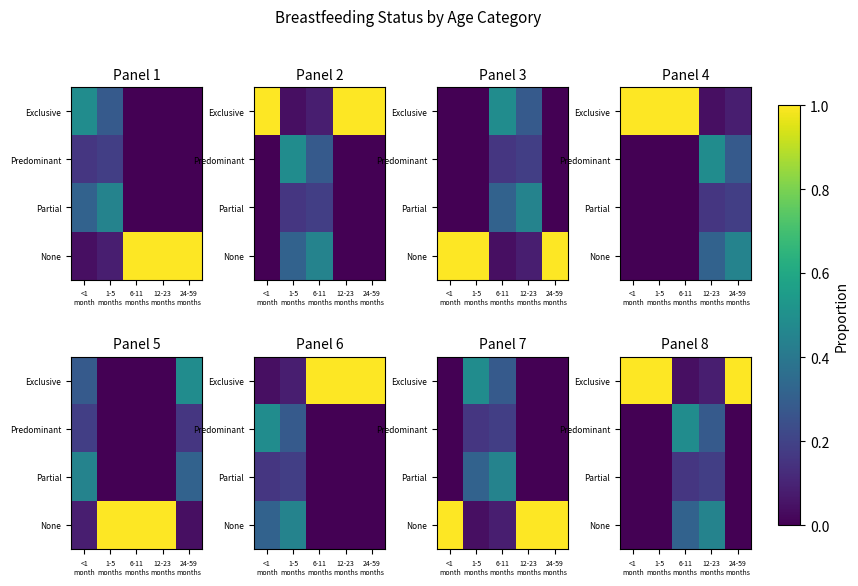

At which category does the chart reach its minimum across all series?

<1
month